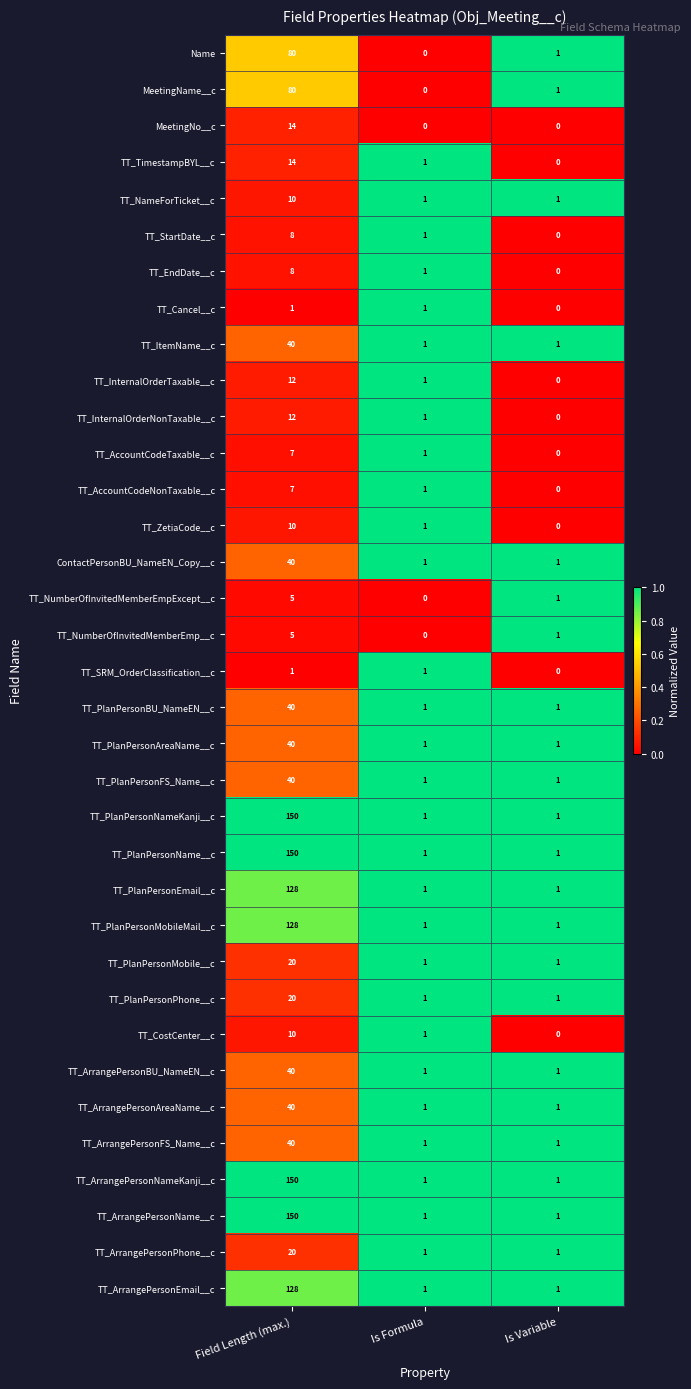

What is the difference between the highest and lowest values at Is Formula?

1